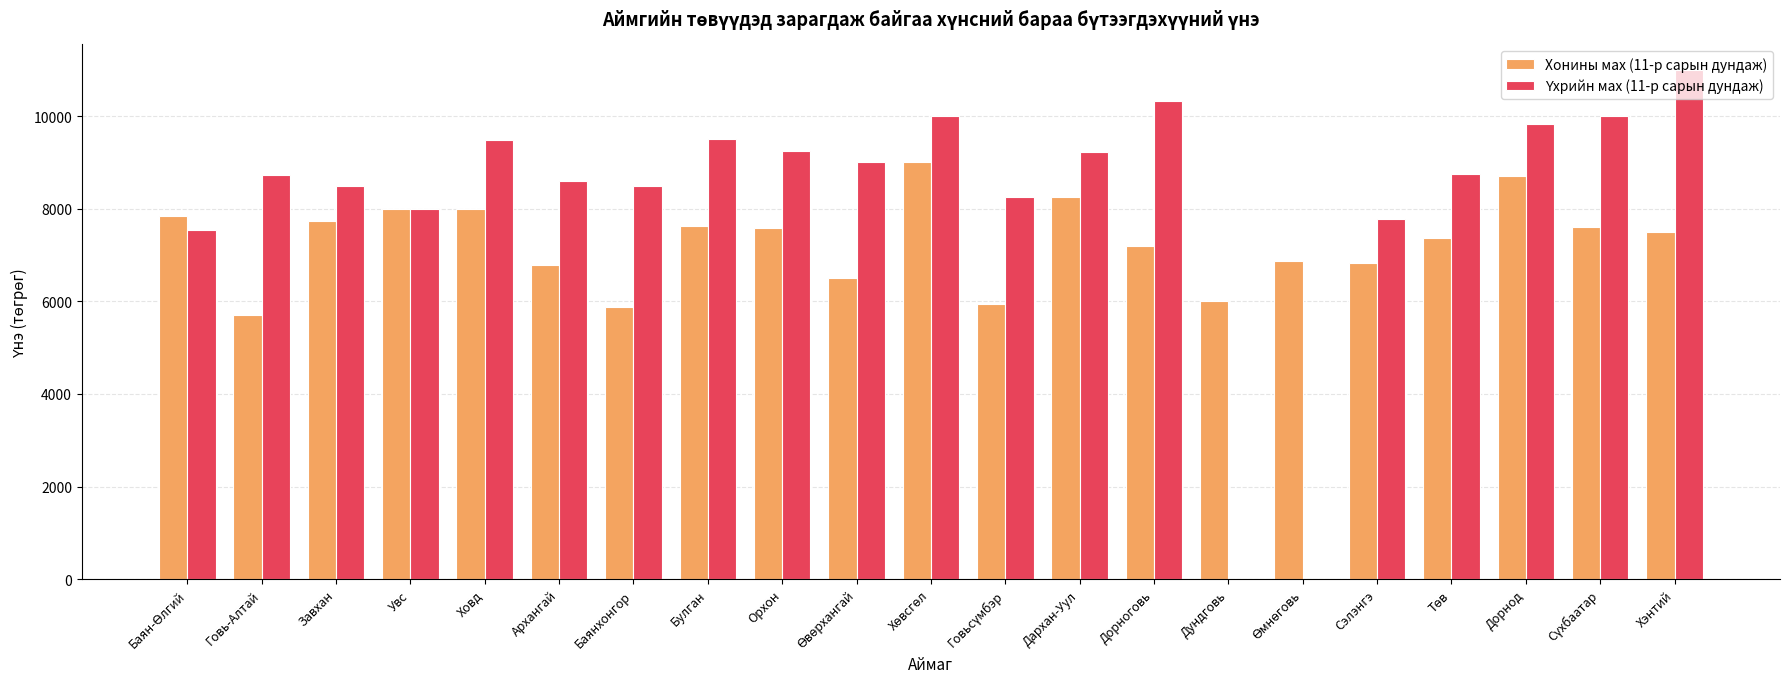

Count the number of data series in this chart.

2